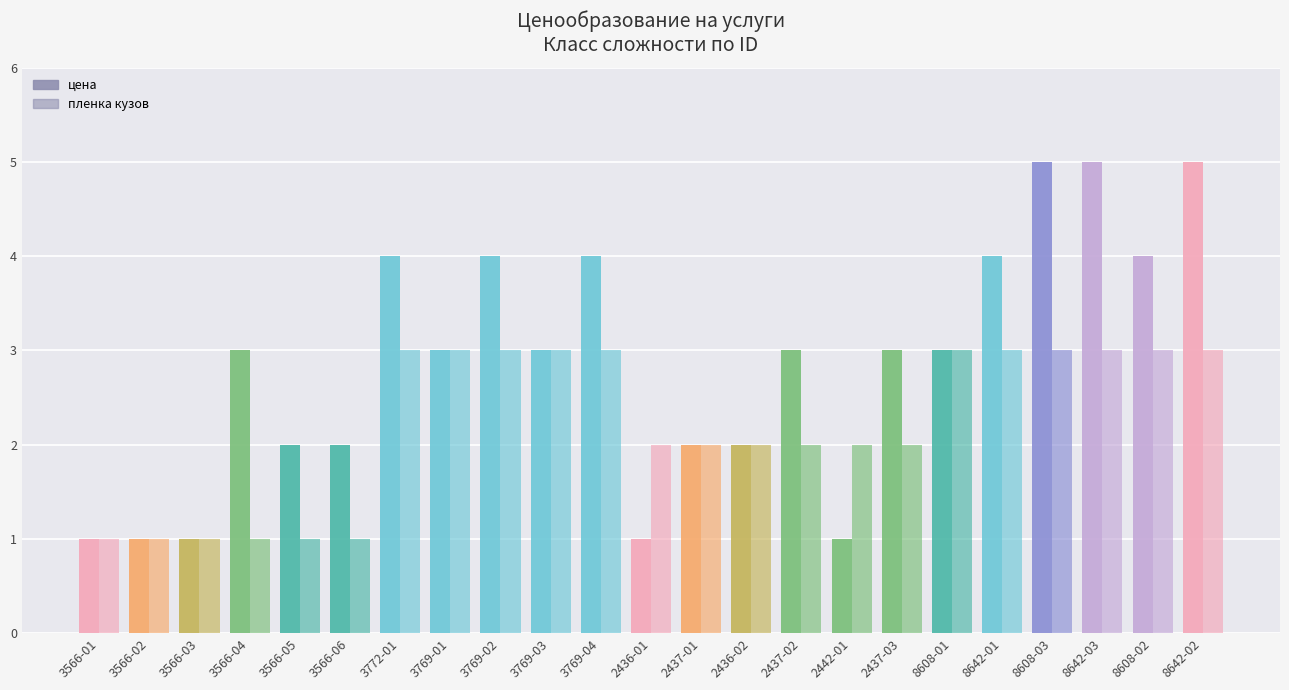

Does the chart contain any negative values?

No